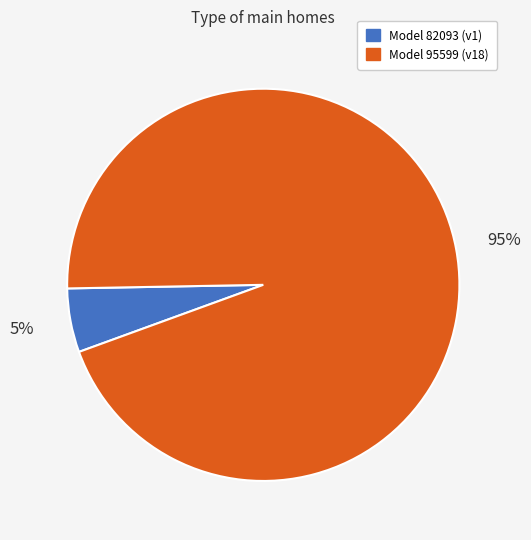

Is there any slice that represents more than half of the pie?

Yes